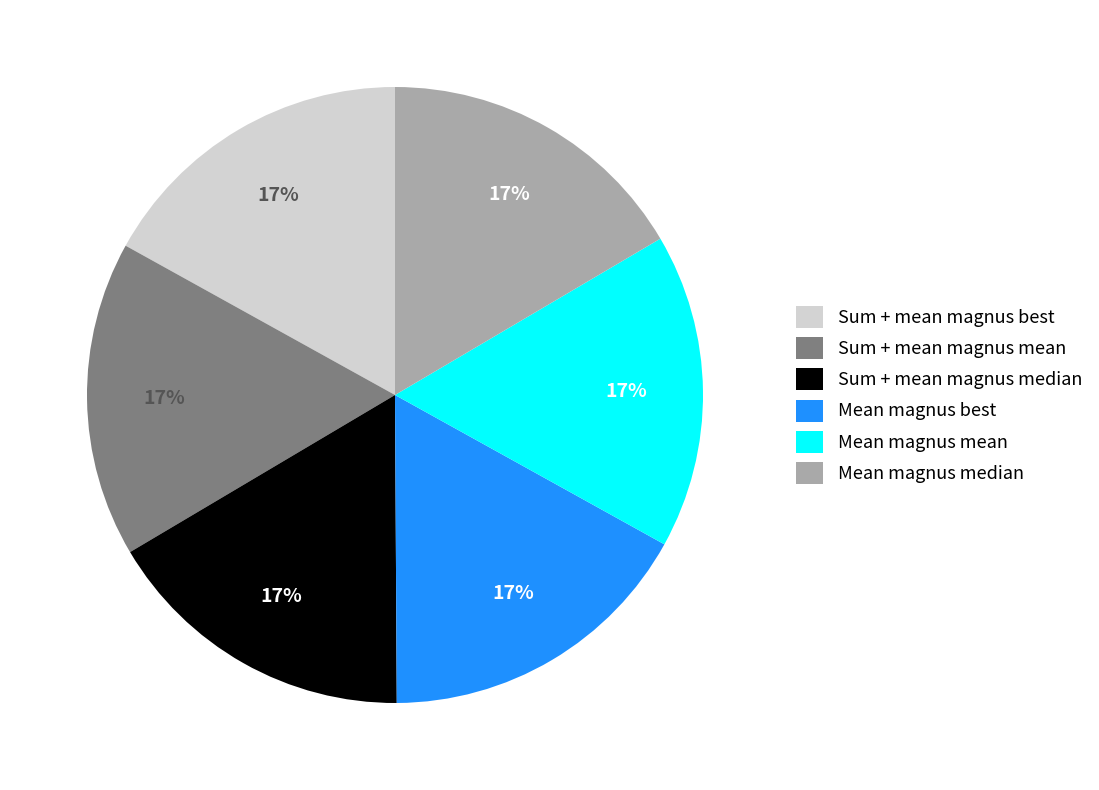

Does Sum + mean magnus median account for over 50% of the chart?

No